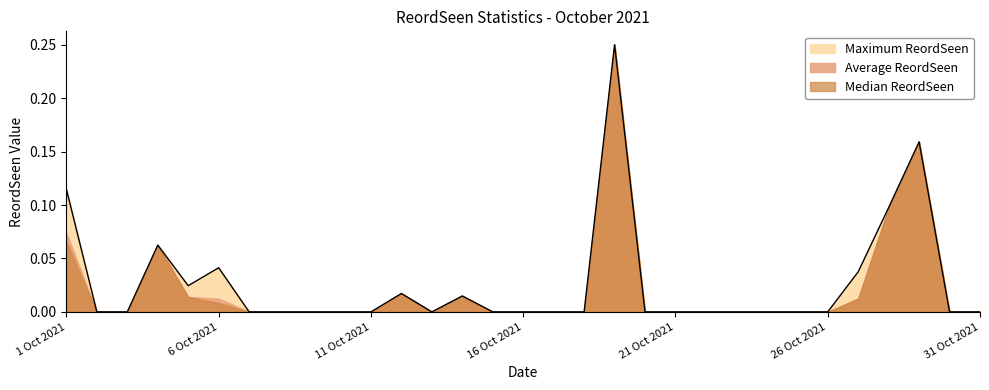

Is the value of Maximum ReordSeen at 17 Oct 2021 greater than the value of Average ReordSeen at 7 Oct 2021?

No